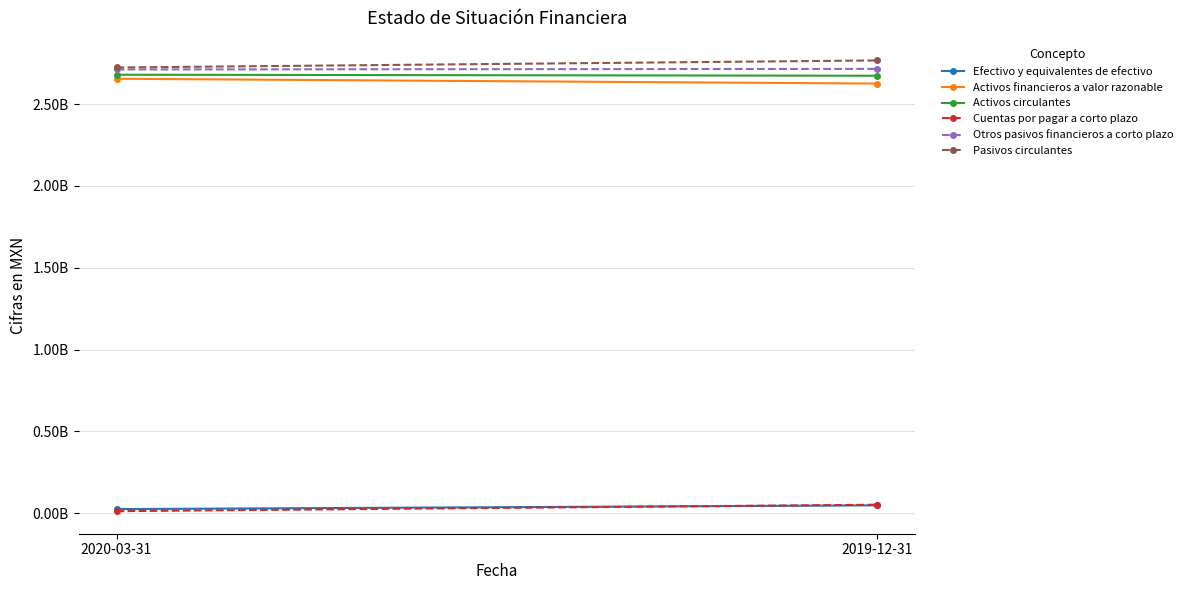

What value does the Activos financieros a valor razonable series have at 2020-03-31, to the nearest 50?

2654359000